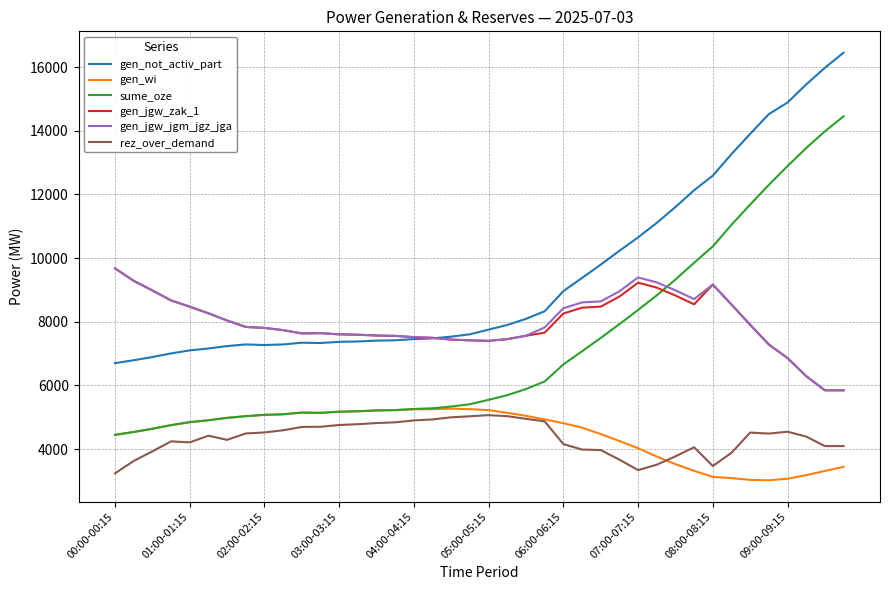

True or false: gen_jgw_jgm_jgz_jga and gen_wi intersect in this chart.

False